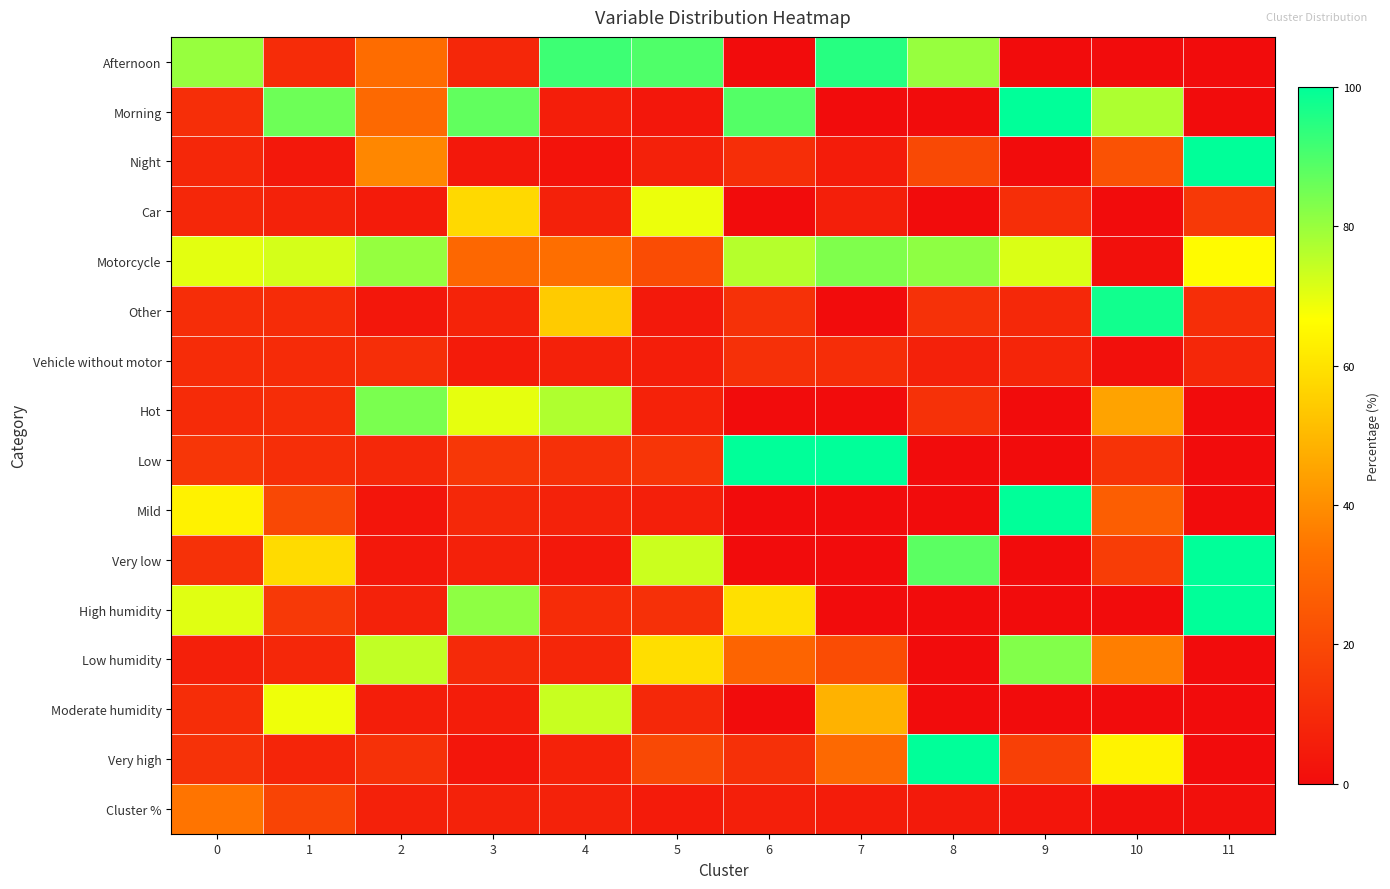

Which series has the largest total across all categories?

Motorcycle